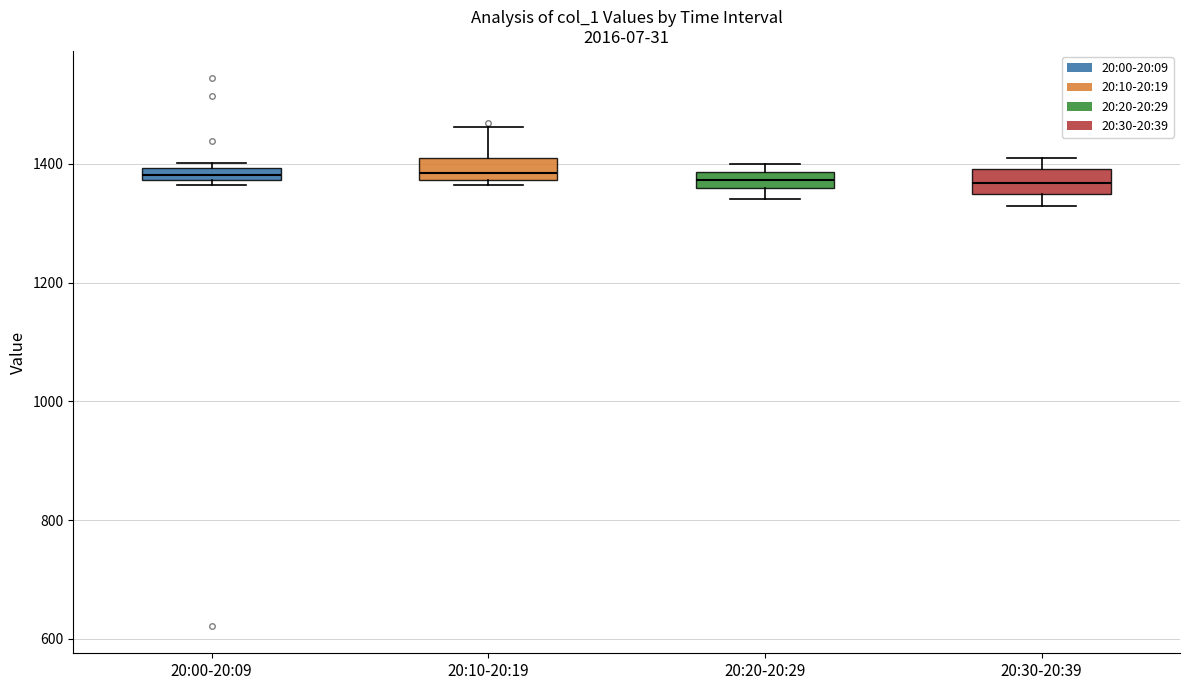

Where is the lower edge of the box for 20:30-20:39 on the y-axis? The values are not printed on the chart, so give them approximately, as read against the axis.

1340